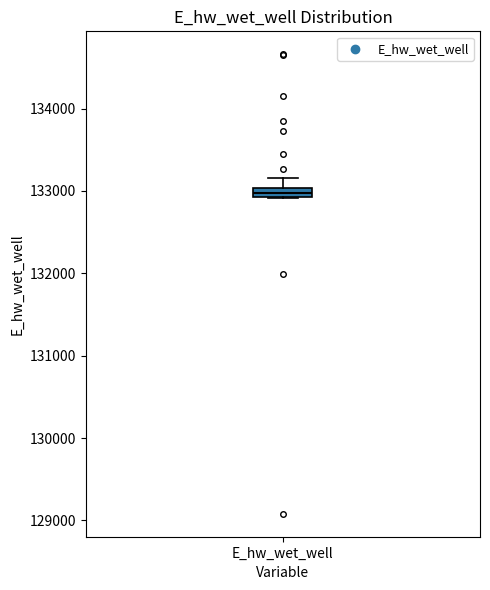

Where is the lower edge of the box for E_hw_wet_well on the y-axis? The values are not printed on the chart, so give them approximately, as read against the axis.

132900